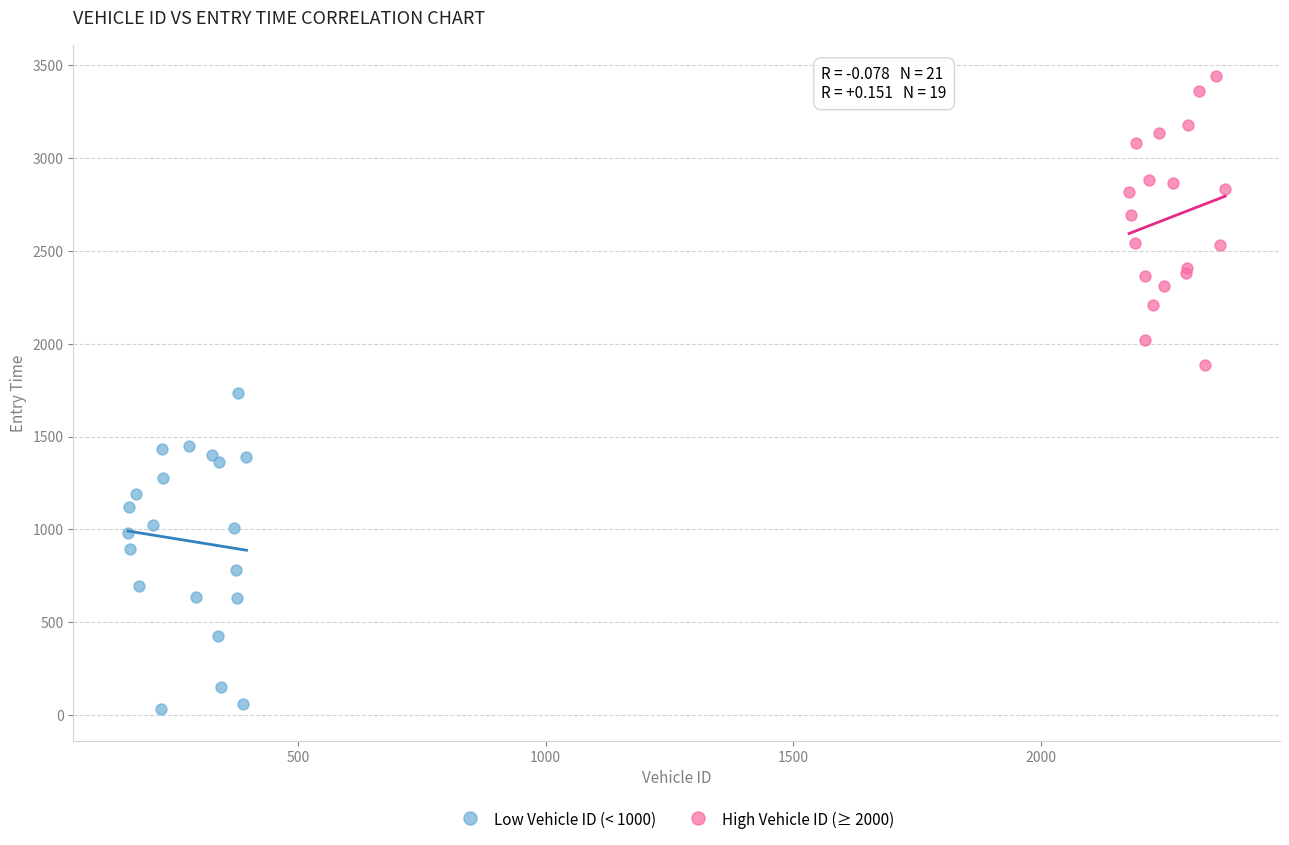

Which series contains the highest Y value?

High Vehicle ID (≥ 2000)